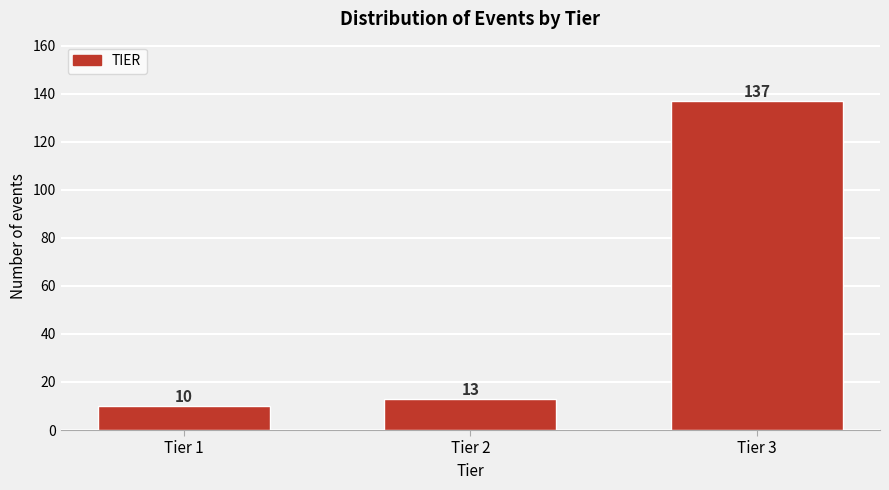

Reading right to left, extract all data points from this chart.

Tier 3=137	Tier 2=13	Tier 1=10